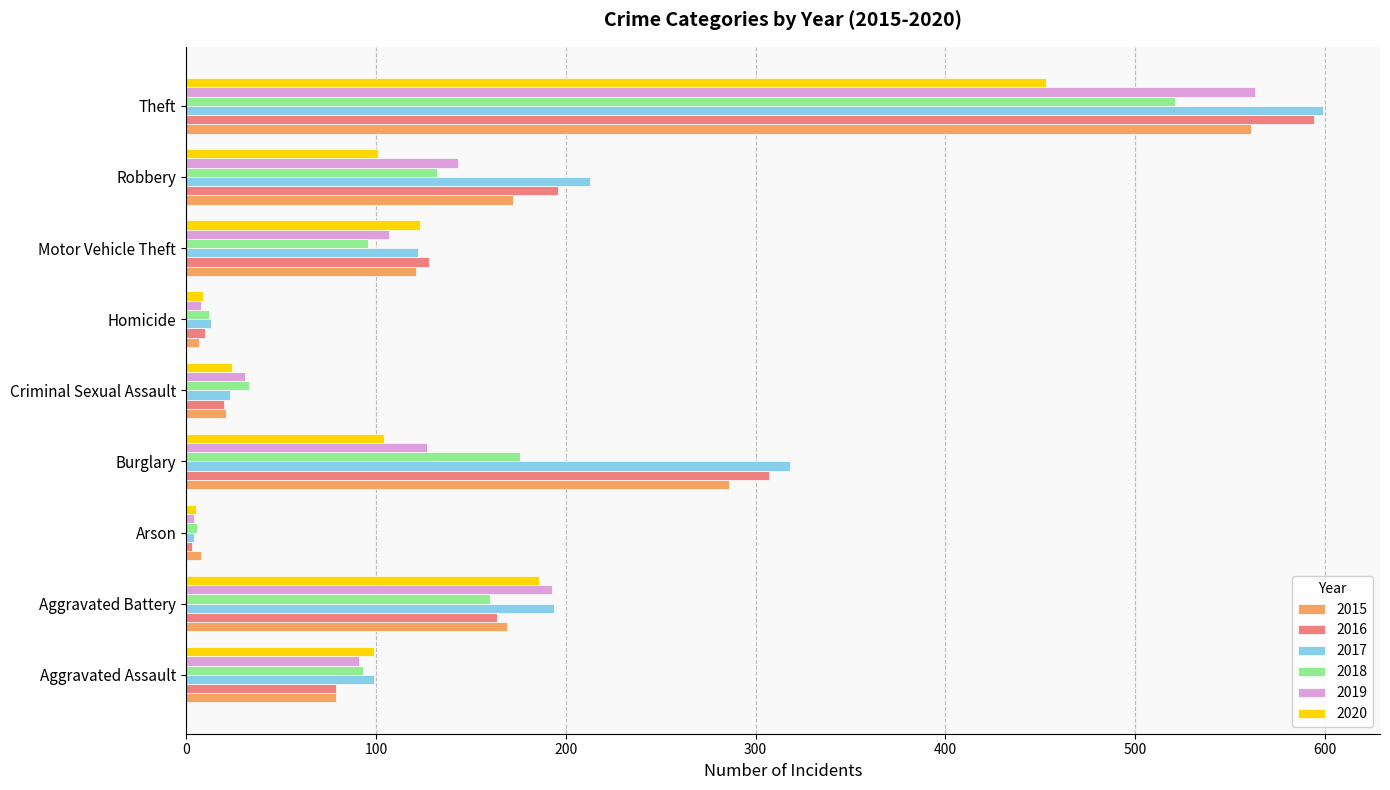

What is the total value across all series at Robbery?

957